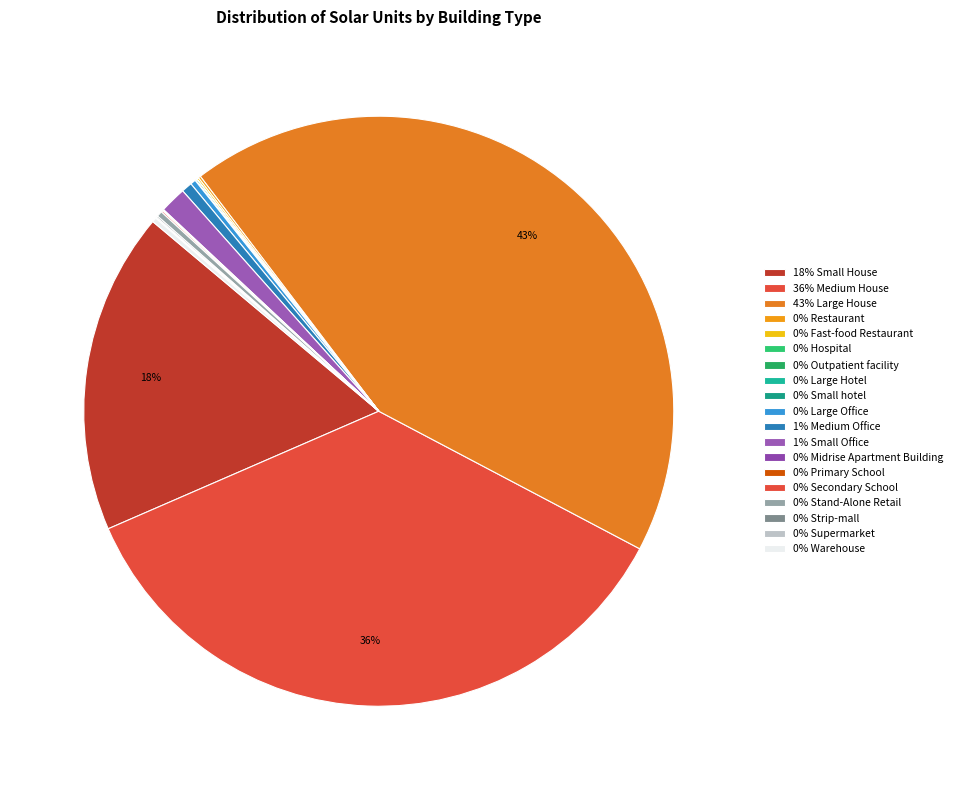

How many slices are in this pie chart?

19